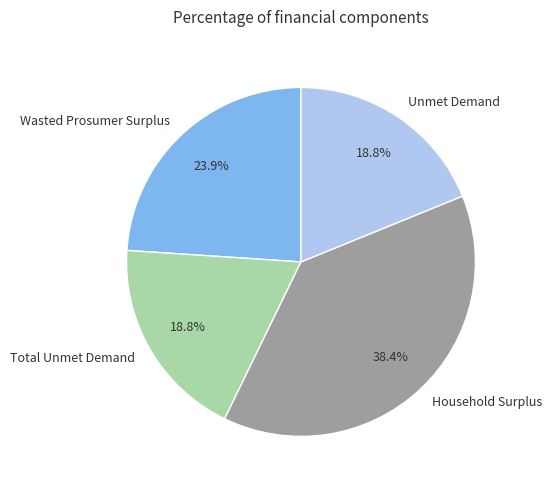

Do Household Surplus and Wasted Prosumer Surplus together represent more than half of the pie?

Yes